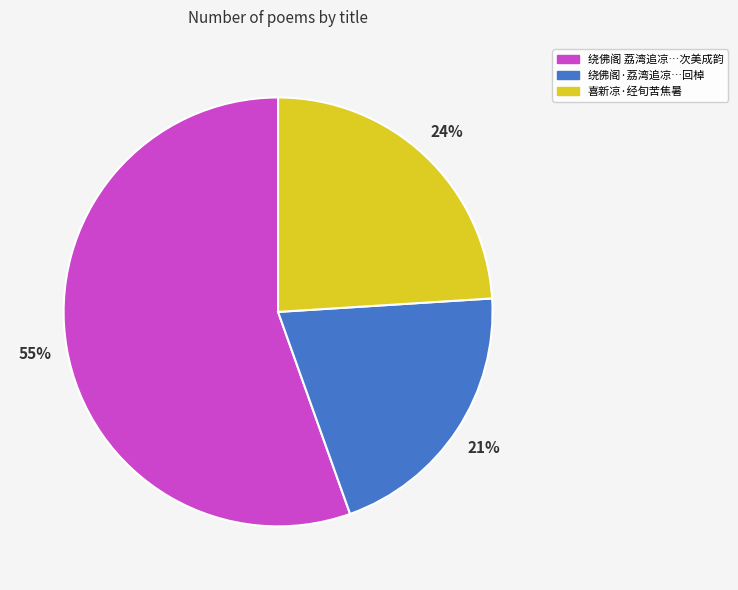

Is there any slice that represents more than half of the pie?

Yes